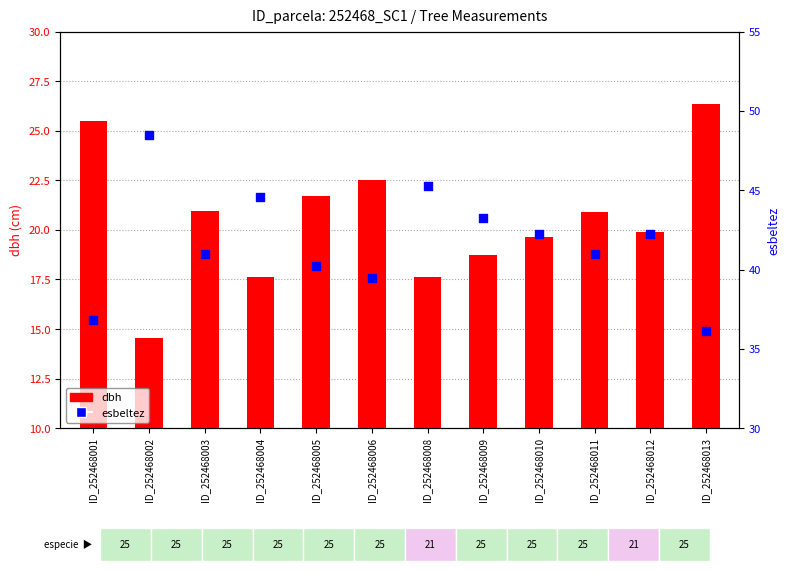

What is the total value across all series at ID_252468006?

62.0